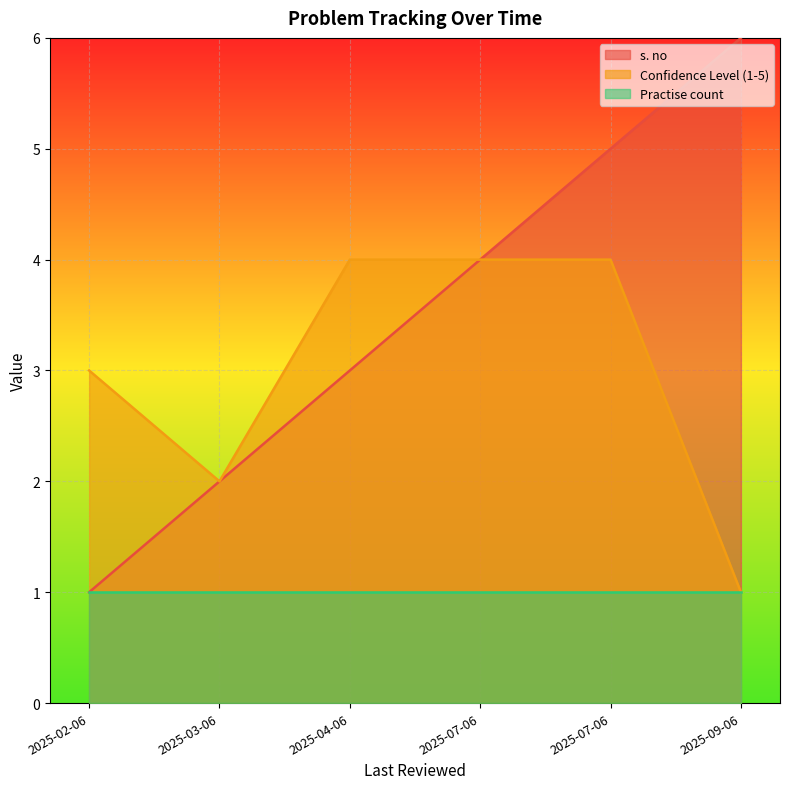

Does the chart display data point markers on the line(s)?

No